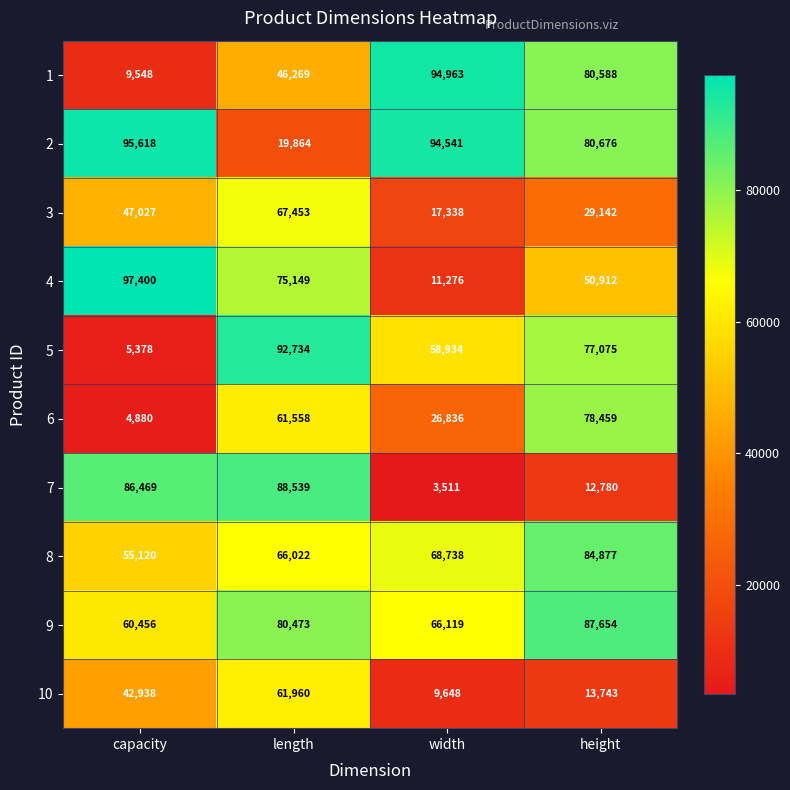

At how many categories does at least one series exceed 58347?

4